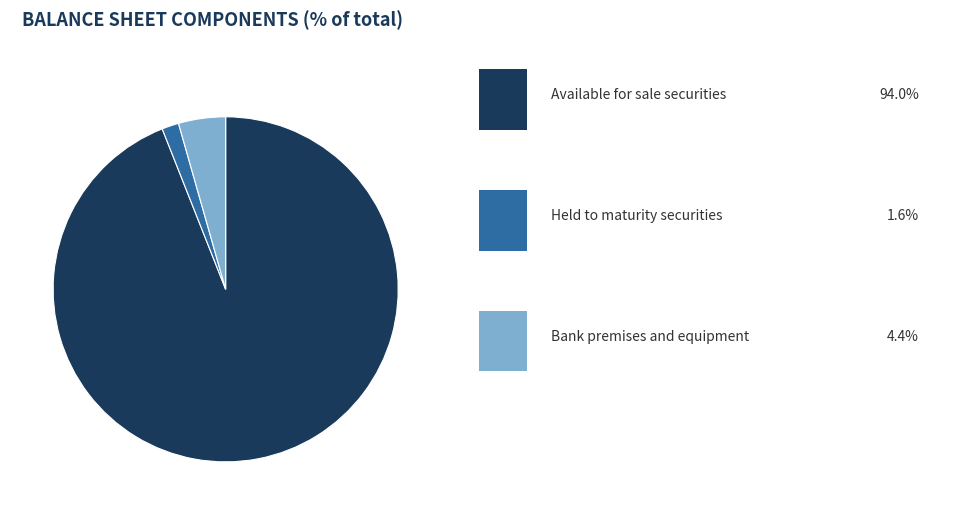

How many segments does this pie chart have?

3